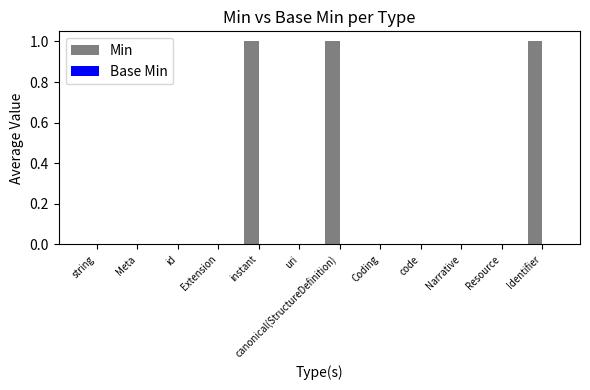

The chart shows a value of 0 at Extension. True or false?

True